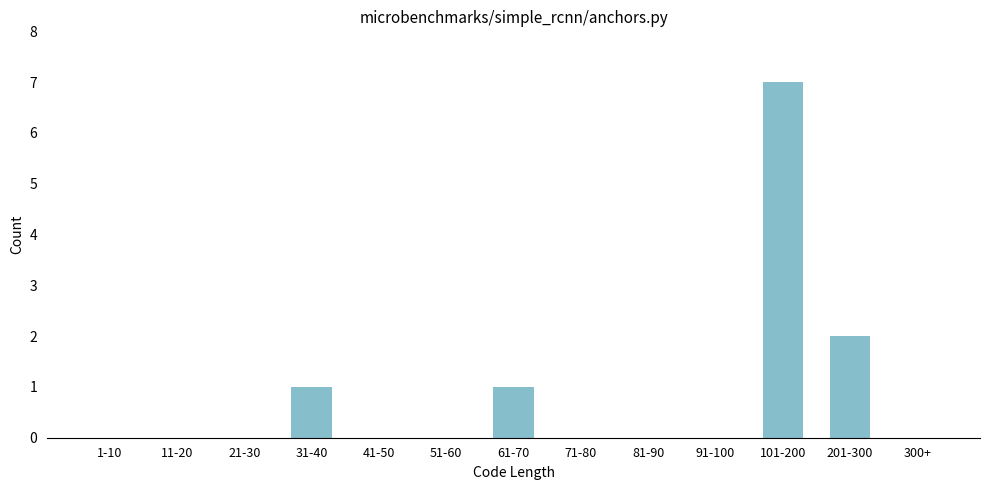

Reading left to right, what are all the values shown in this chart?

1-10=0	11-20=0	21-30=0	31-40=1	41-50=0	51-60=0	61-70=1	71-80=0	81-90=0	91-100=0	101-200=7	201-300=2	300+=0